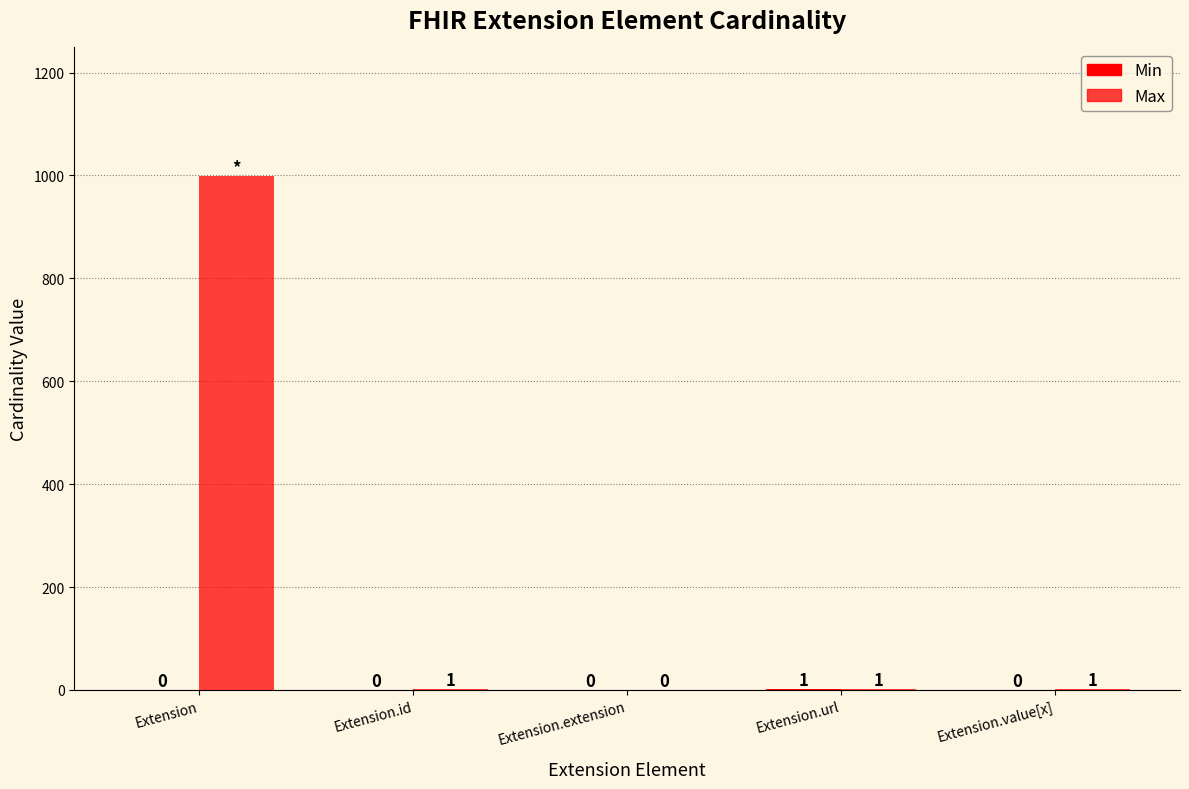

True or false: Max has a value of 1 at Extension.url.

True